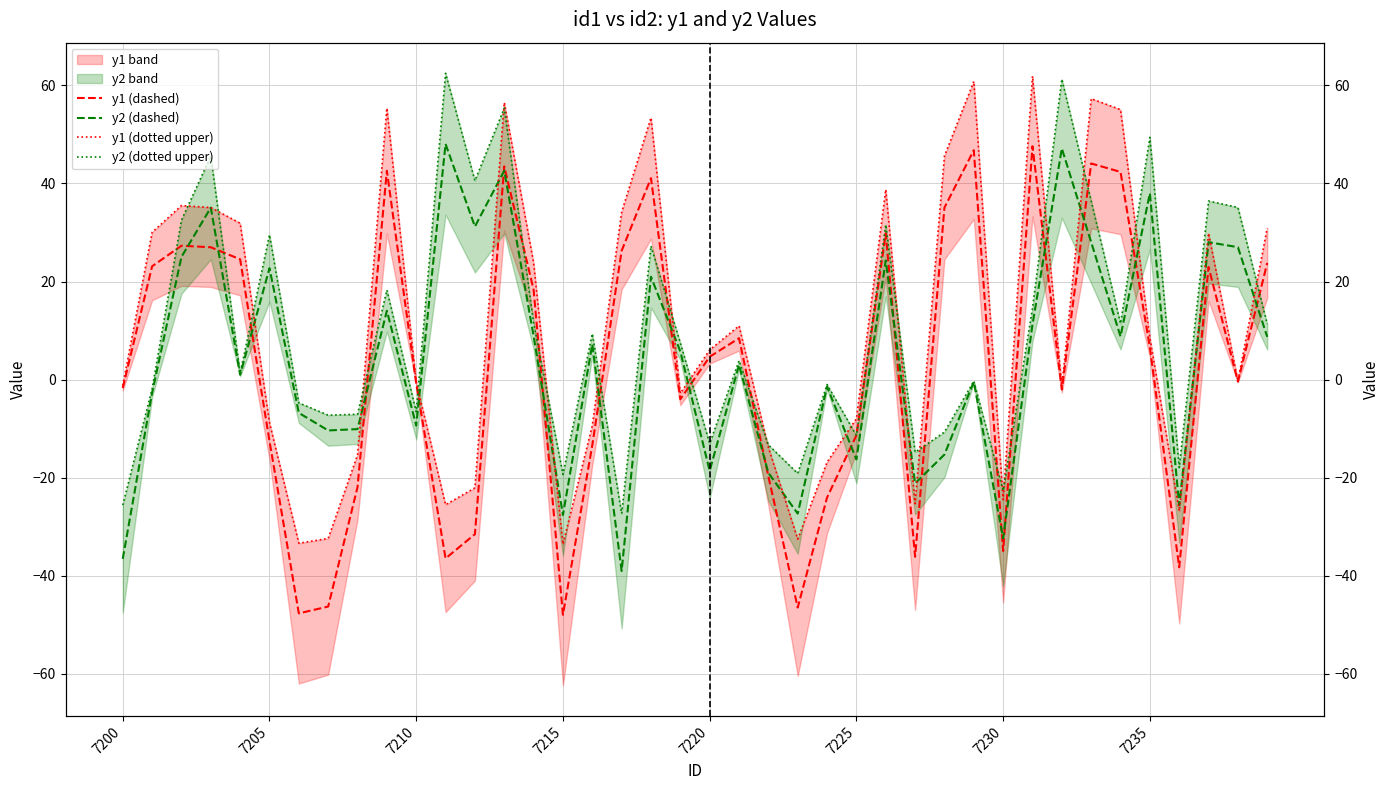

True or false: y1 (dotted upper) has a value of 13.9 at 7205.

False